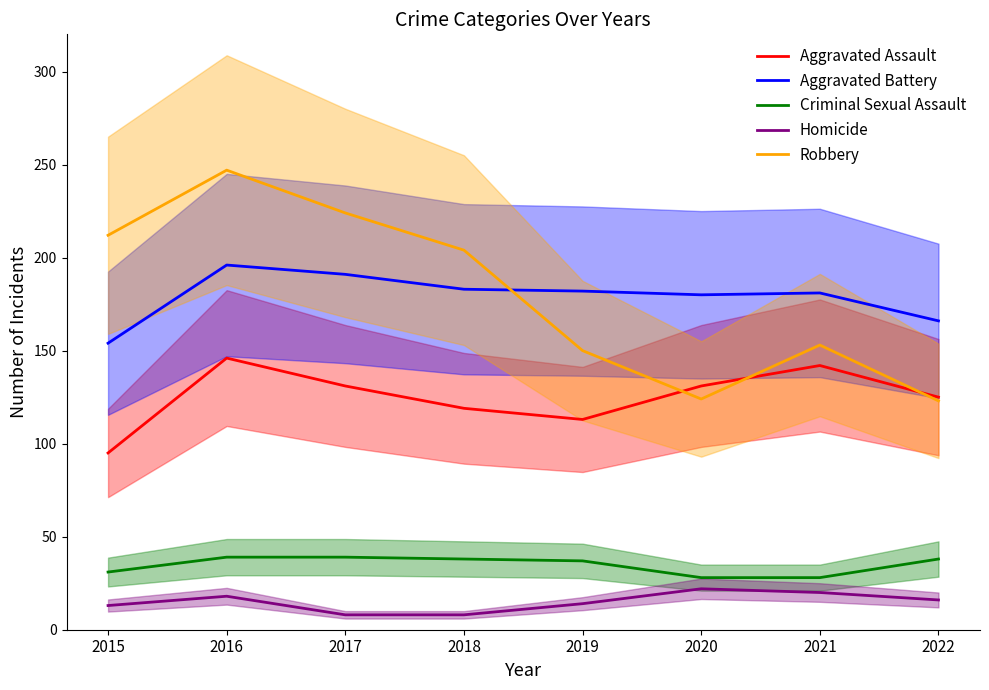

Rank the categories by Aggravated Battery value from highest to lowest.

2016, 2017, 2018, 2019, 2021, 2020, 2022, 2015